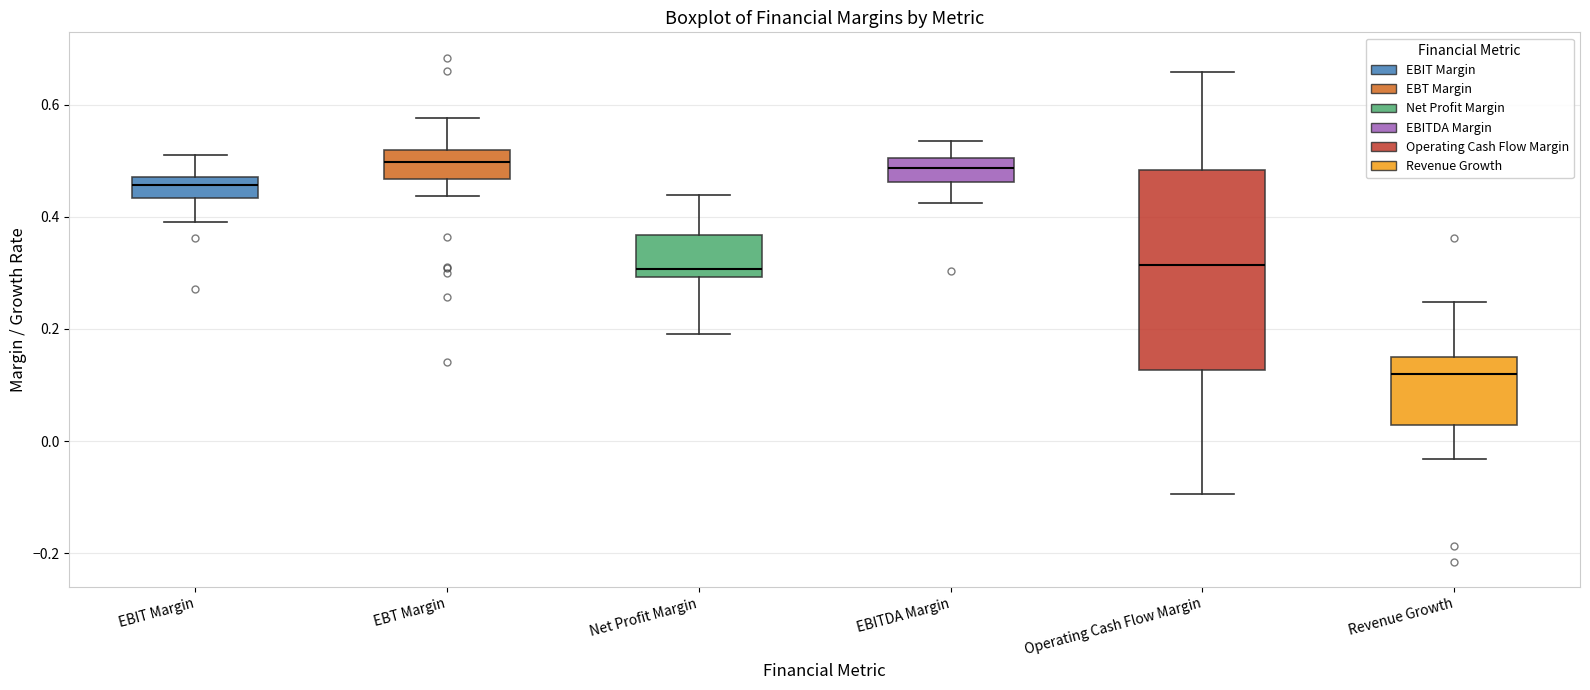

Which box has the lowest median line?

Revenue Growth